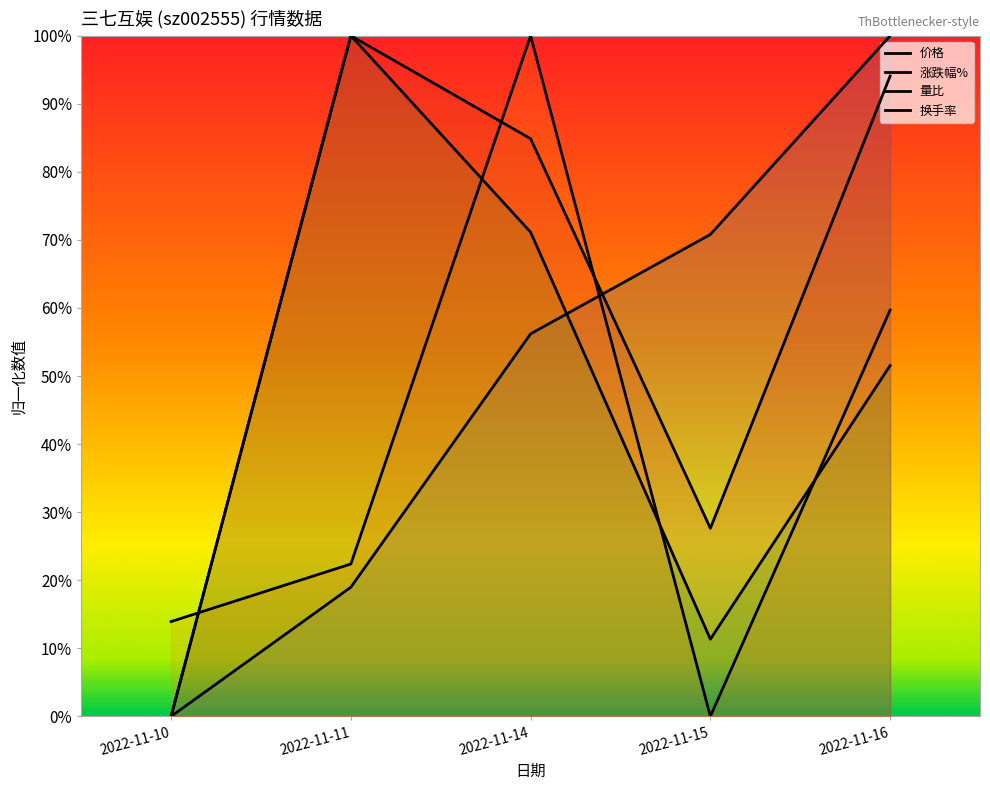

What is the value of the 价格 point at the 2nd from the left?

0.2